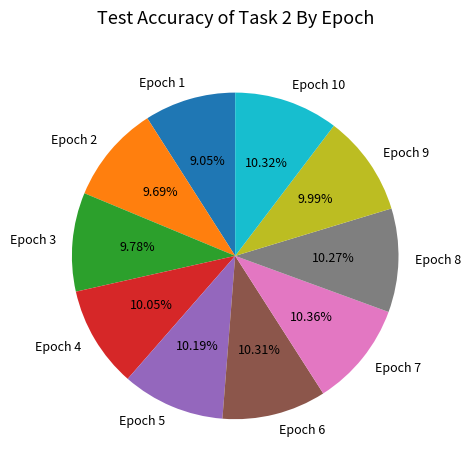

To the nearest percent, what is the combined percentage of Epoch 9 and Epoch 3?

20%